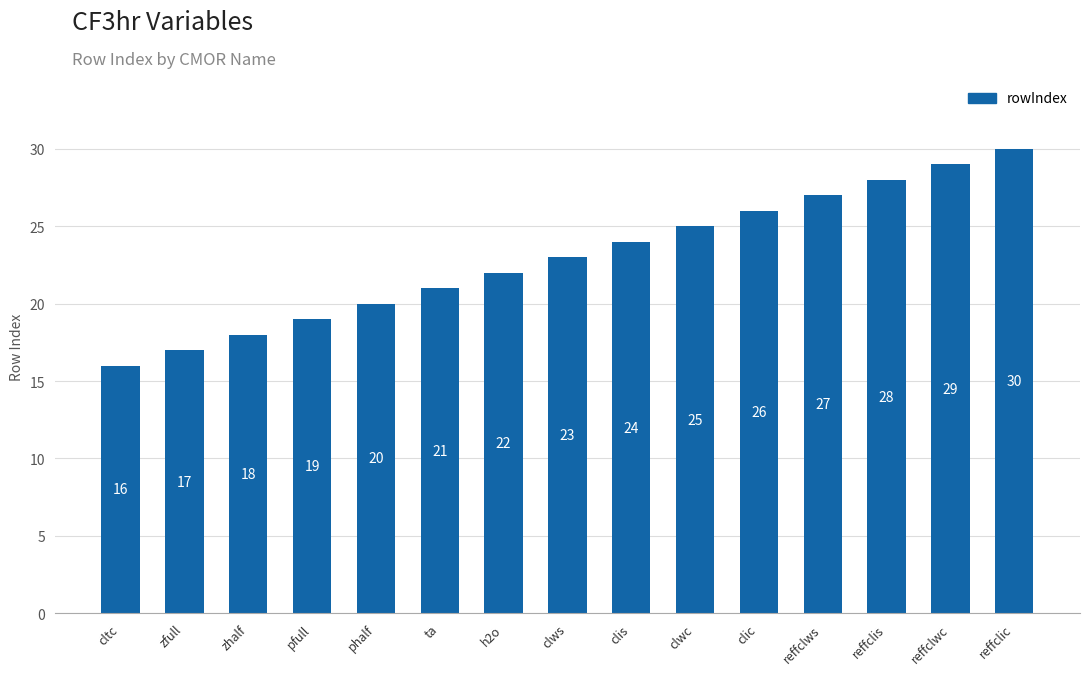

At which label is the value closest to 23?

clws